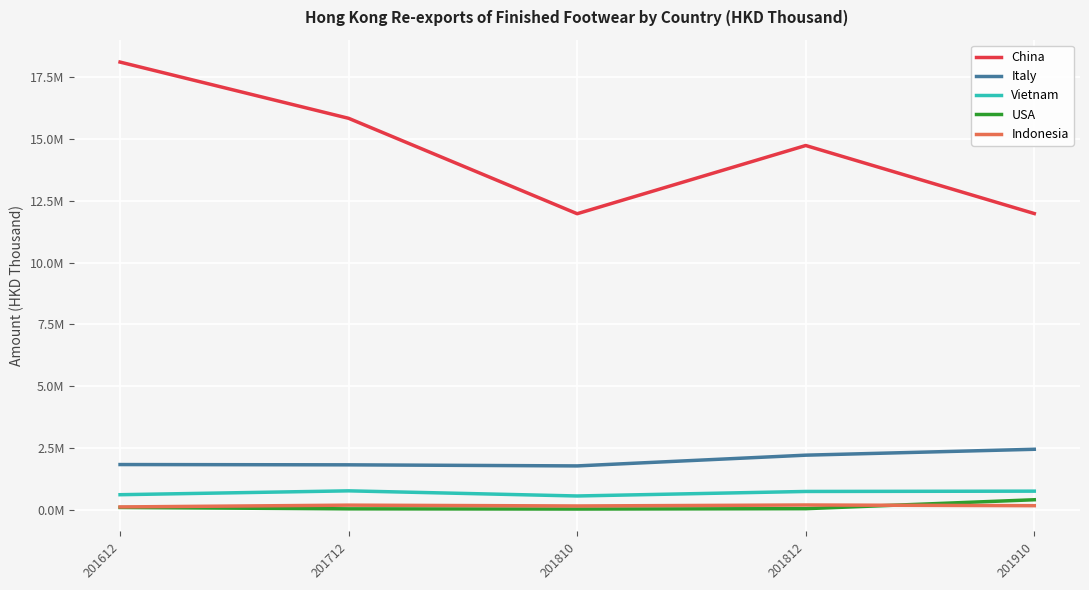

What are all the series names shown in the legend?

China, Italy, Vietnam, USA, Indonesia